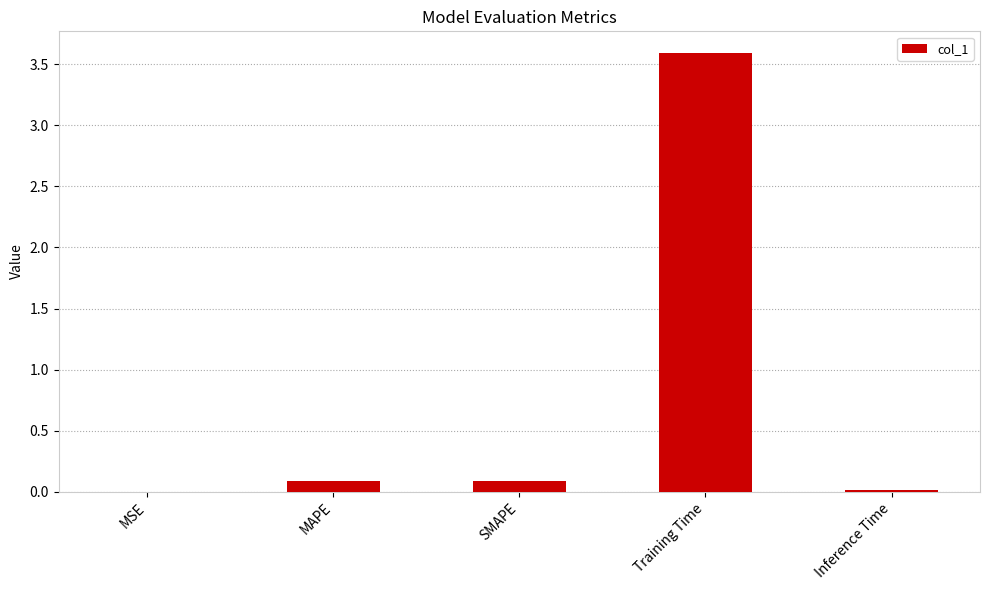

What is the change in value from SMAPE to Training Time?

+3.5